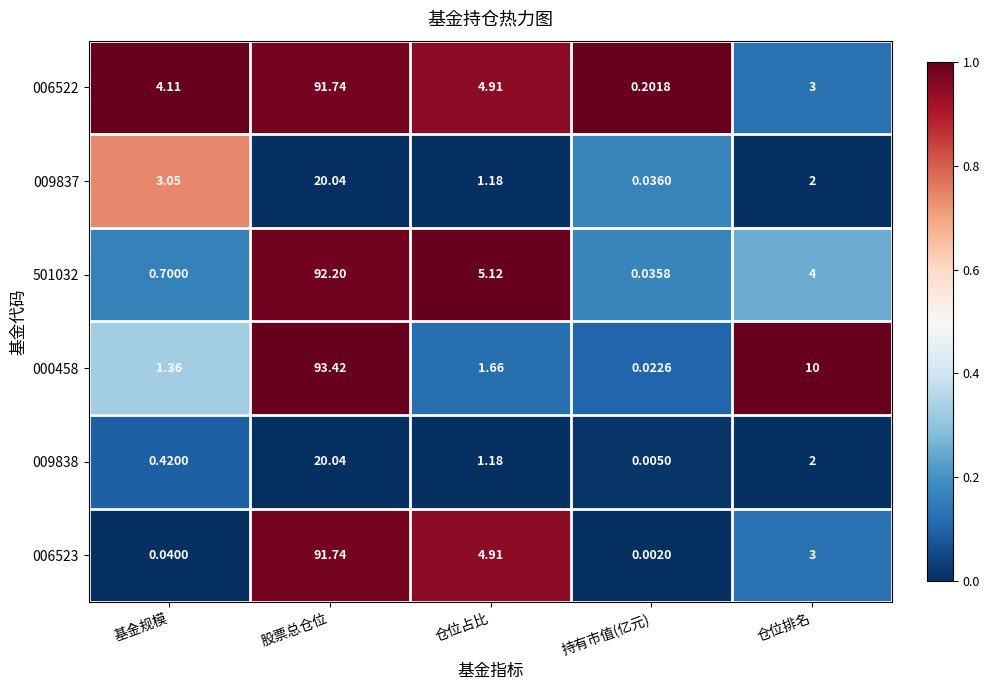

How many distinct data groups are displayed?

6